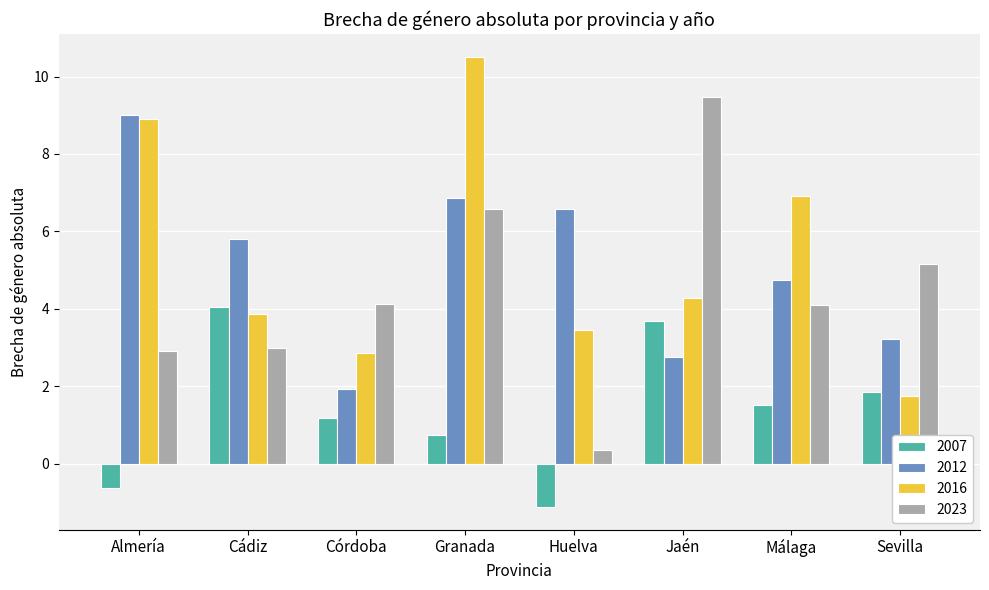

Which label corresponds to the largest value in the chart?

Granada